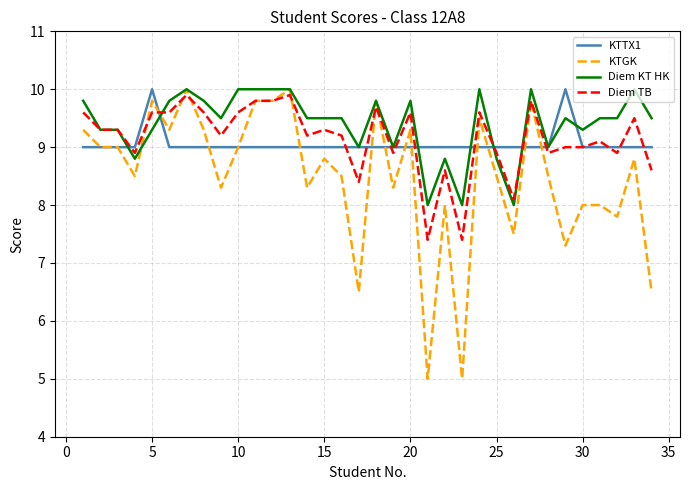

What is the highest value of the KTGK series?

10.0